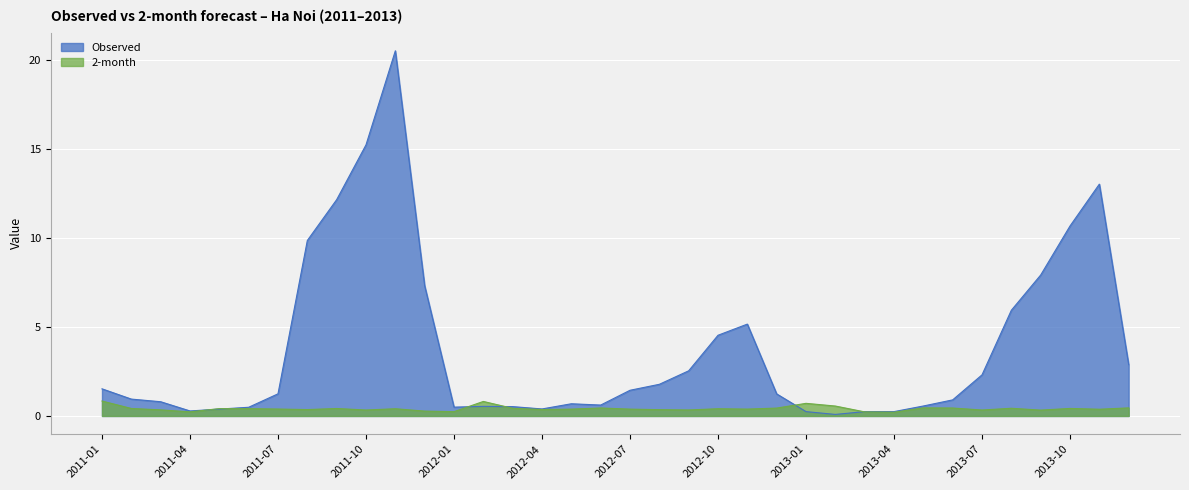

What is the label of the 34th point from the left?

2013-10